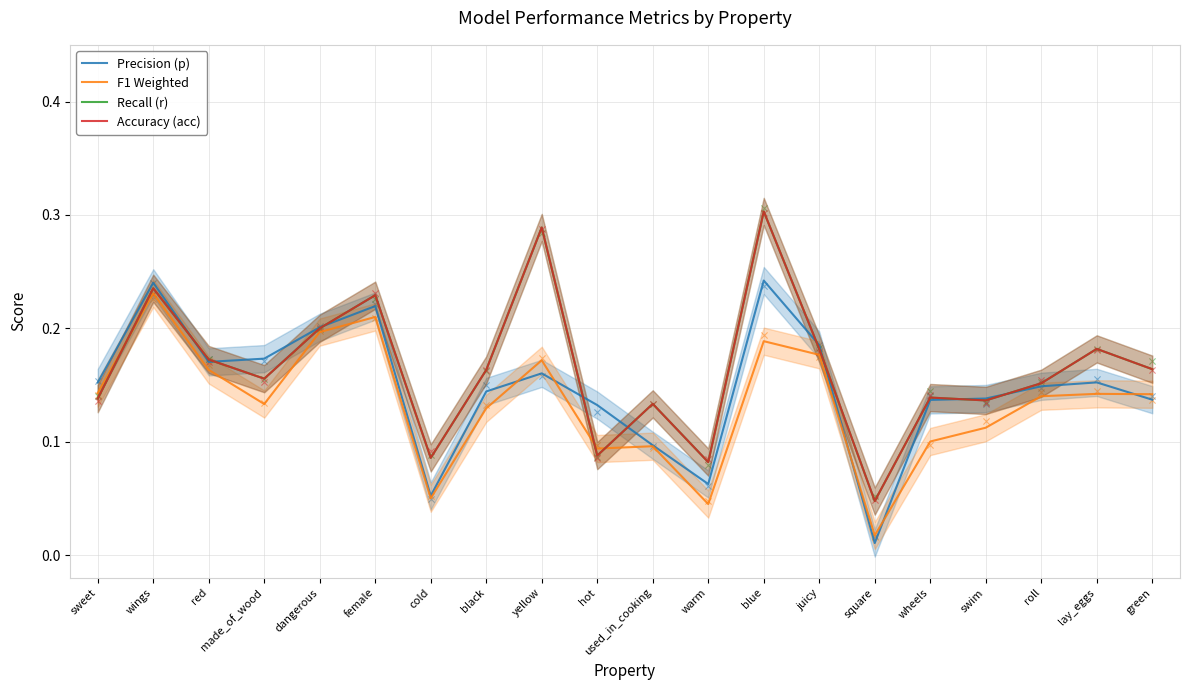

Which series reaches the minimum Y coordinate?

Precision (p)